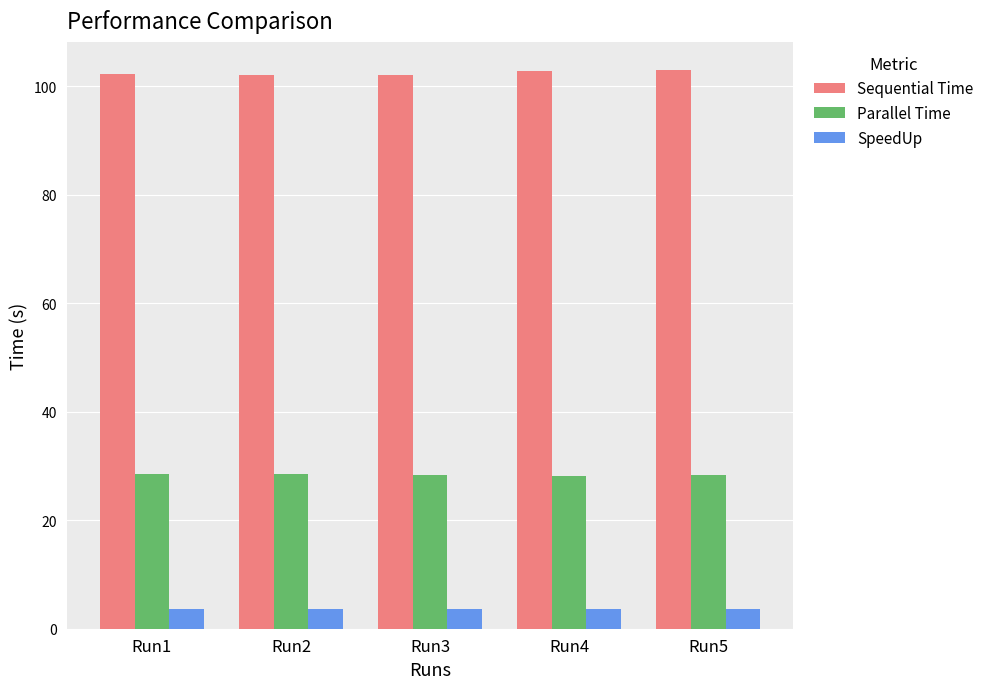

Are the bars horizontal?

No